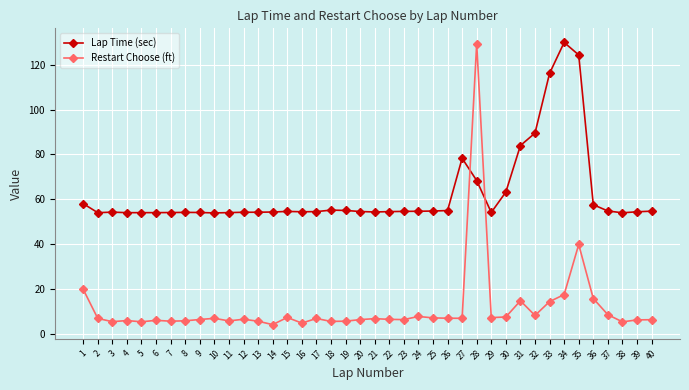

How many data points does each series have?

40